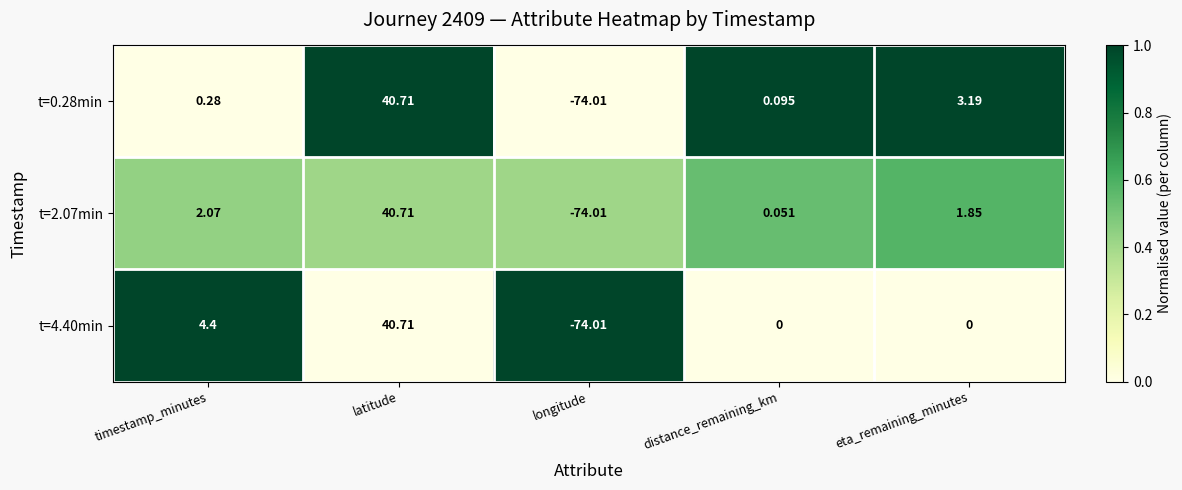

Where is t=2.07min nearest to the value -16?

distance_remaining_km